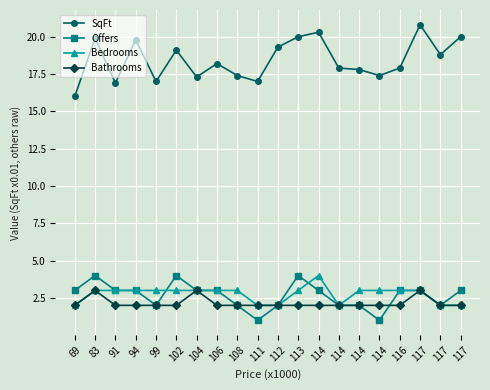

At which label is Offers closest to 2?

99